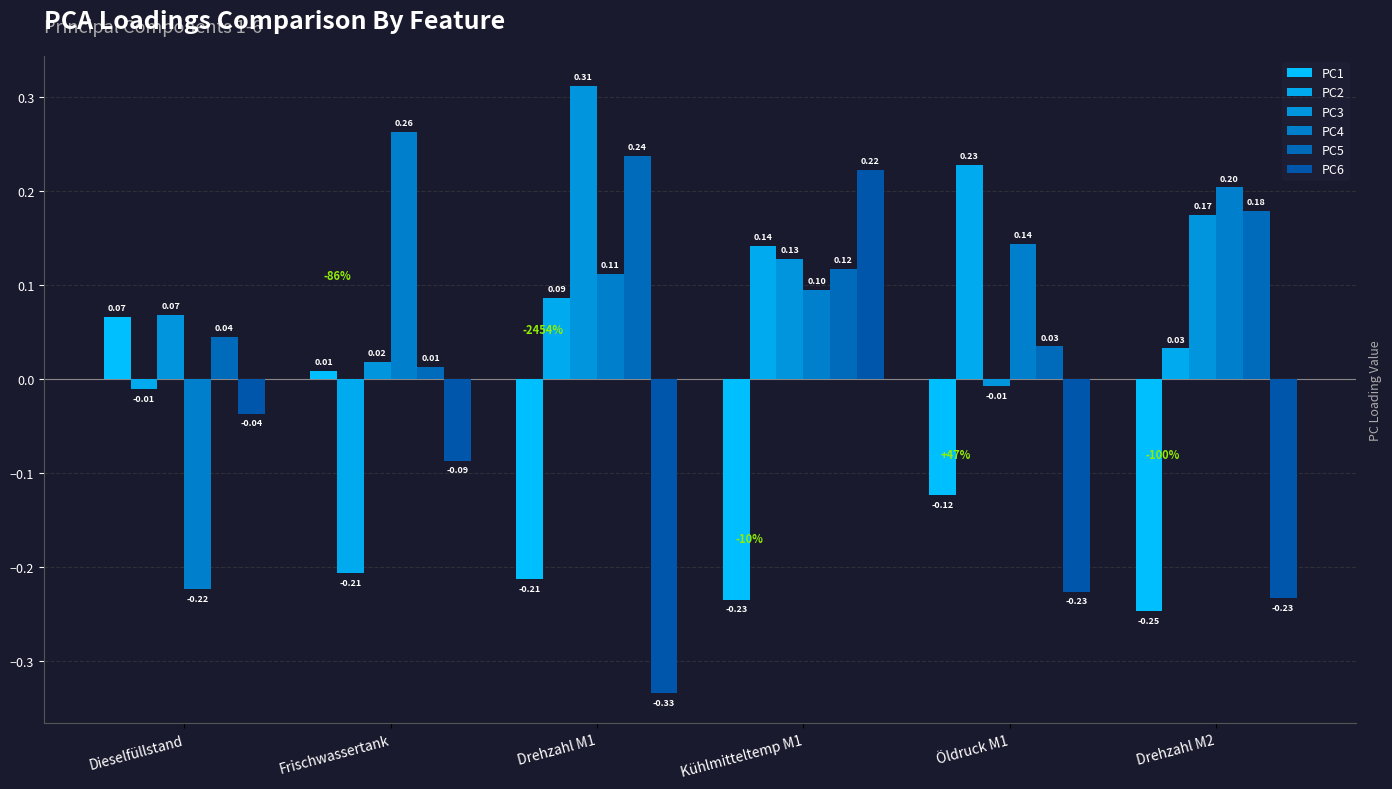

What is the sum of the PC5 values at Drehzahl M2 and Öldruck M1?

0.2